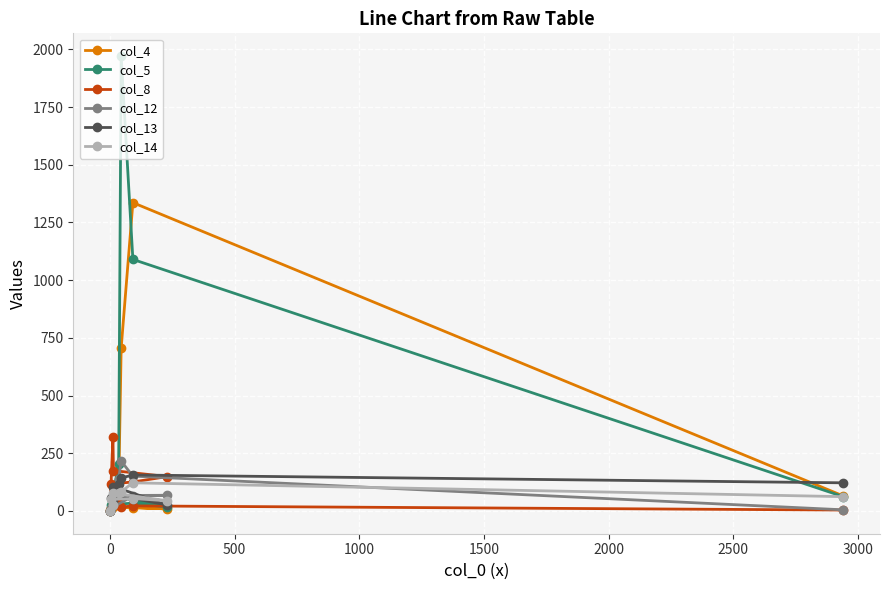

How many times do col_12 and col_13 cross each other?

4